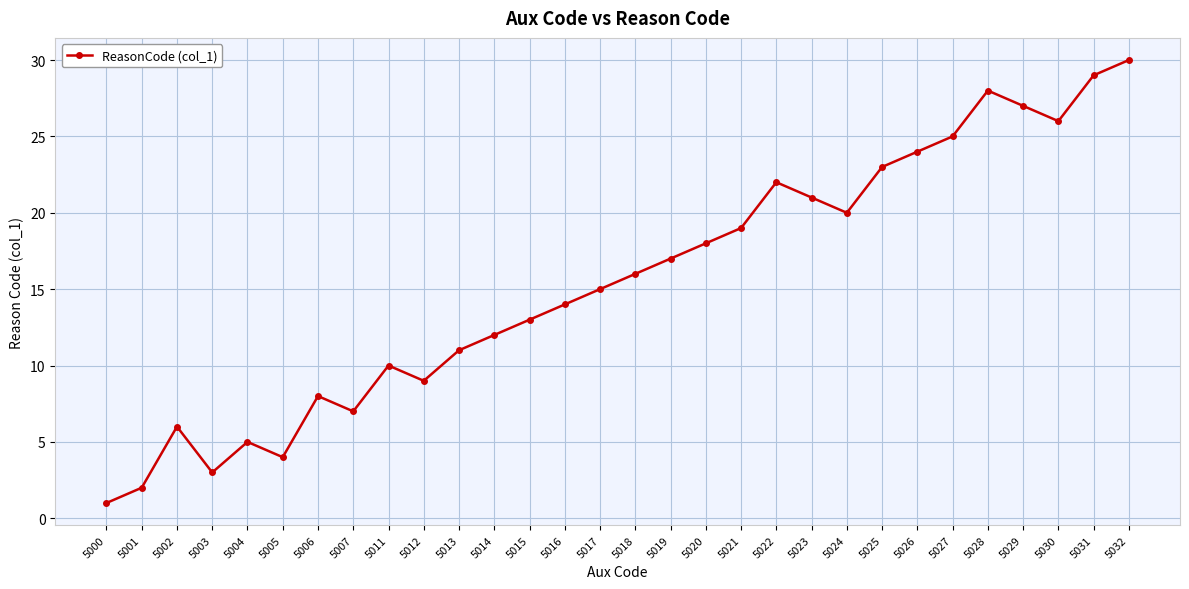

How many data points are less than 16?

15